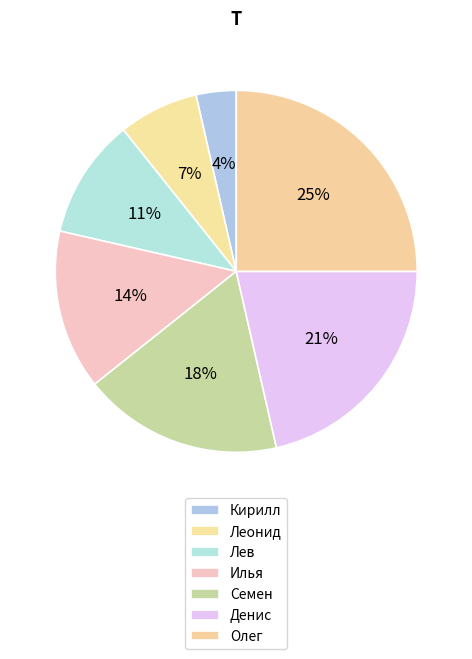

To the nearest percent, what is the average slice percentage?

14%